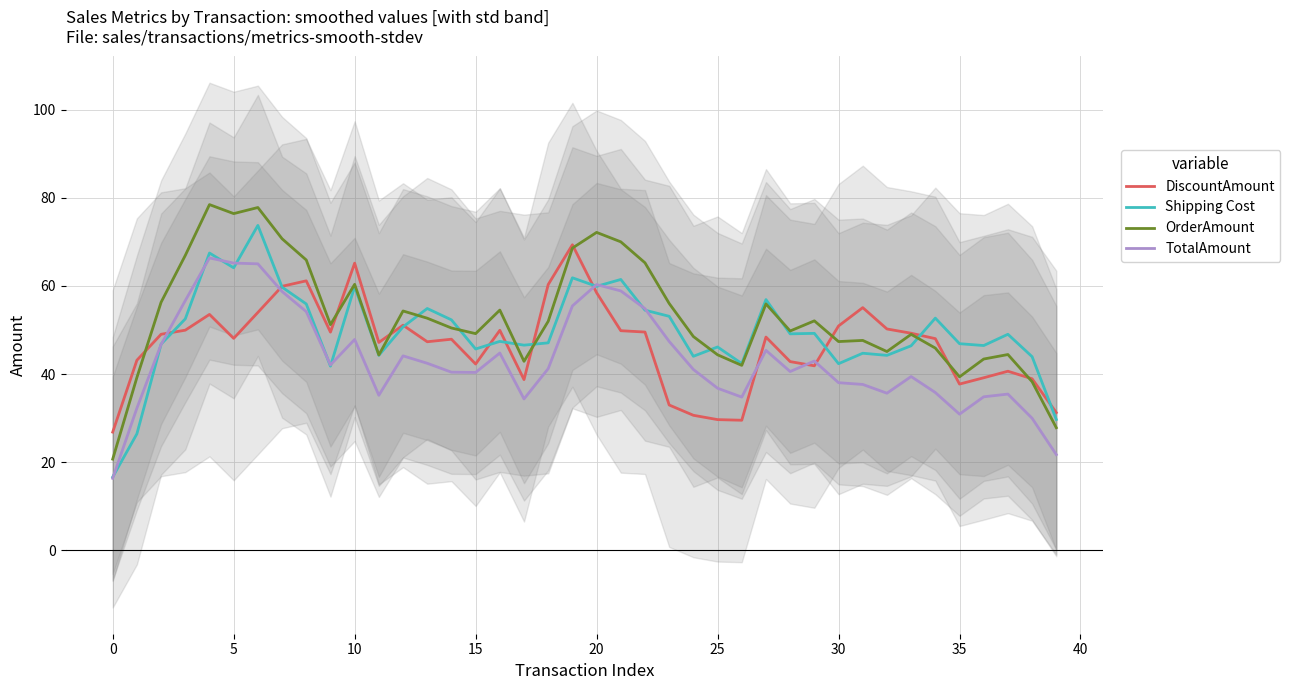

What is the approximate value of OrderAmount at 10?

60.4